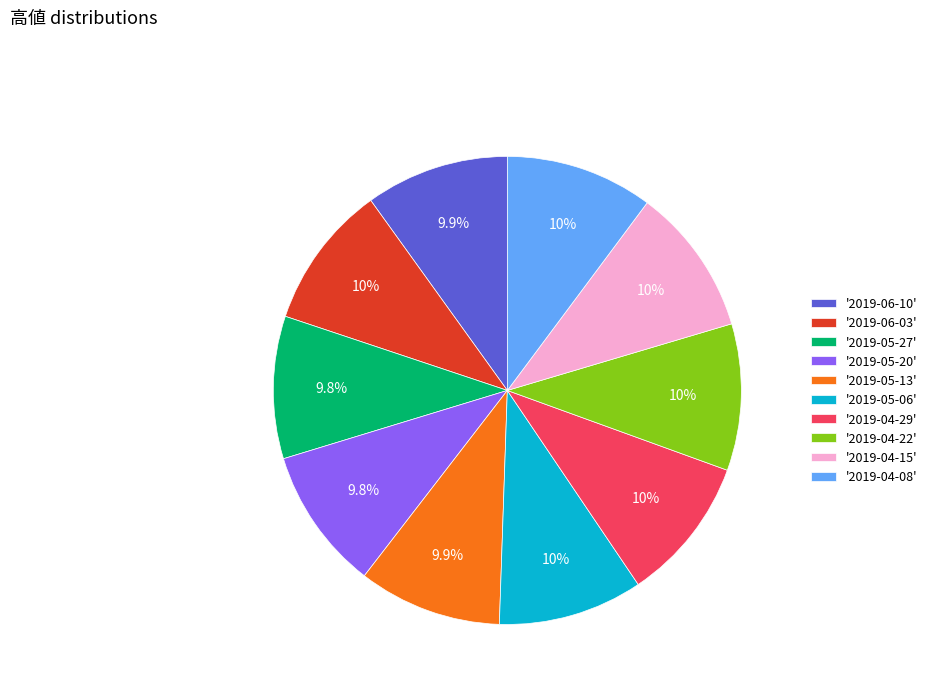

Is there a majority slice in this chart?

No